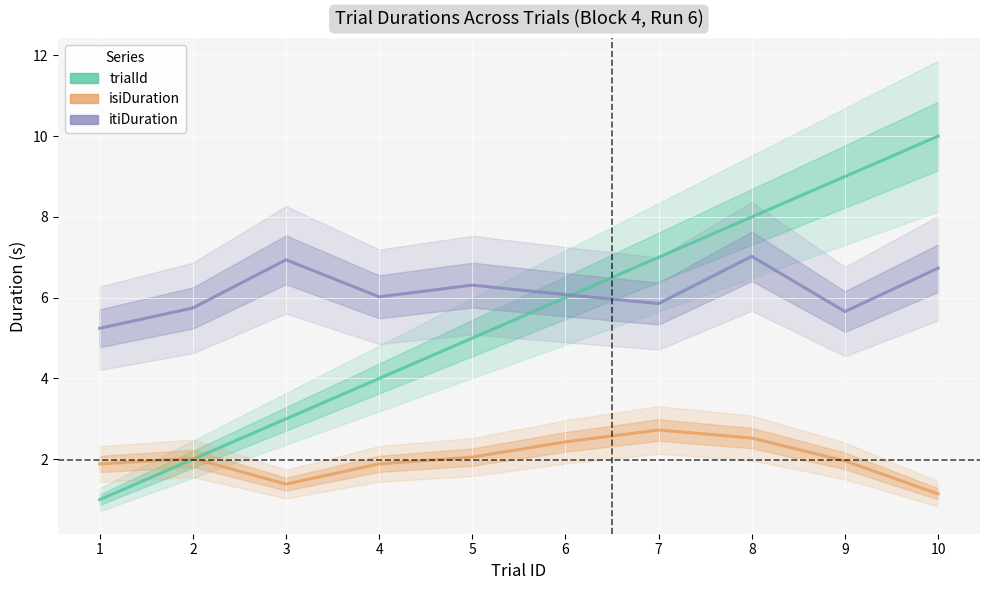

What is the difference between the itiDuration values at 9 and 8?

1.4